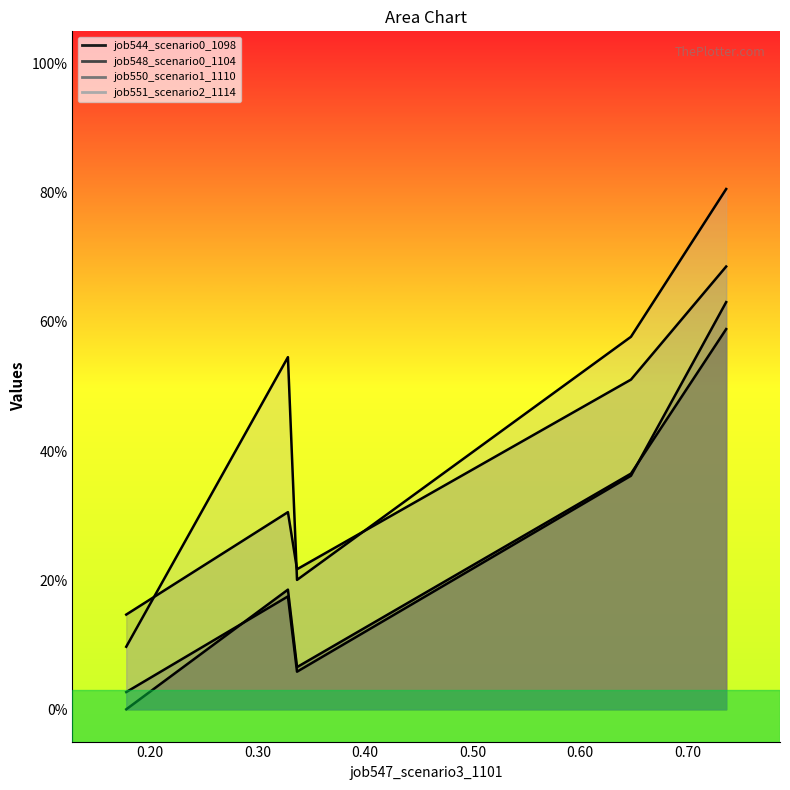

The value of job544_scenario0_1098 at B11 is 0.1. True or false?

False